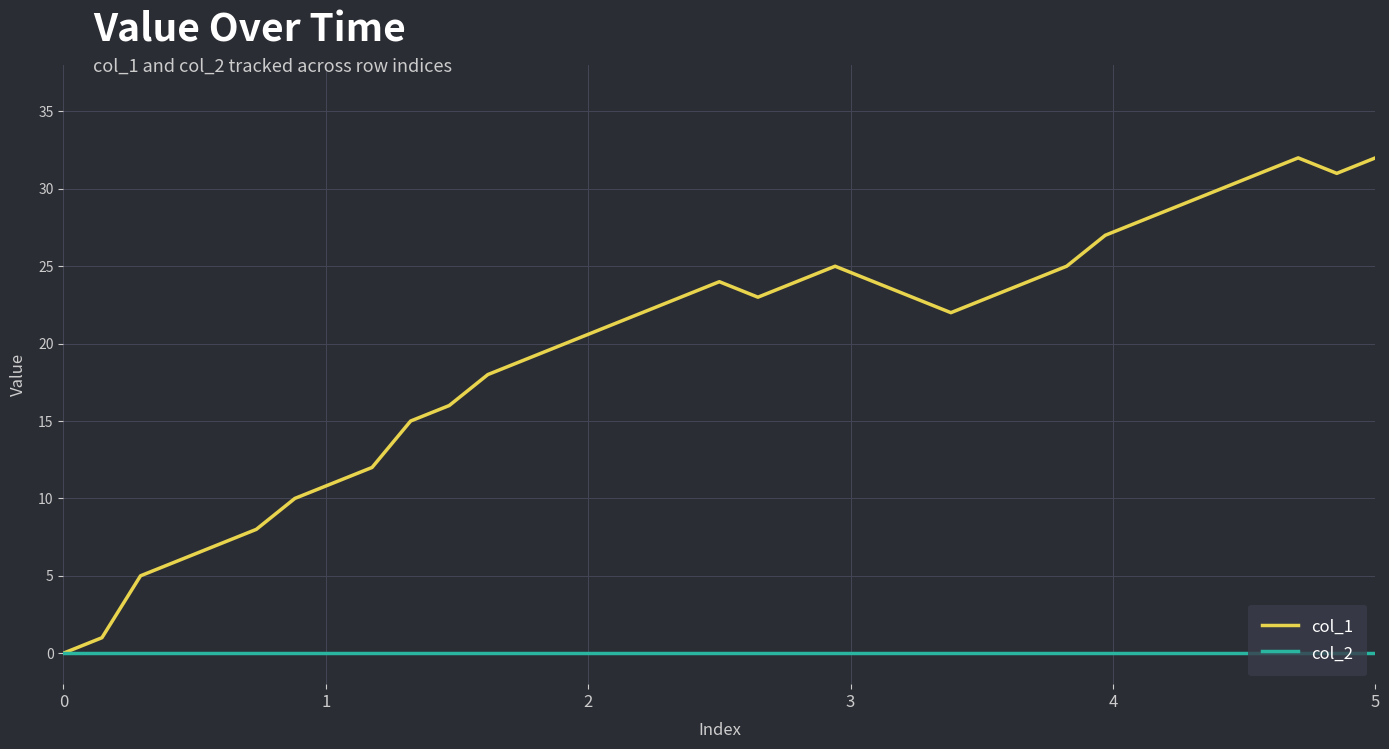

Which series has the largest total across all categories?

col_1